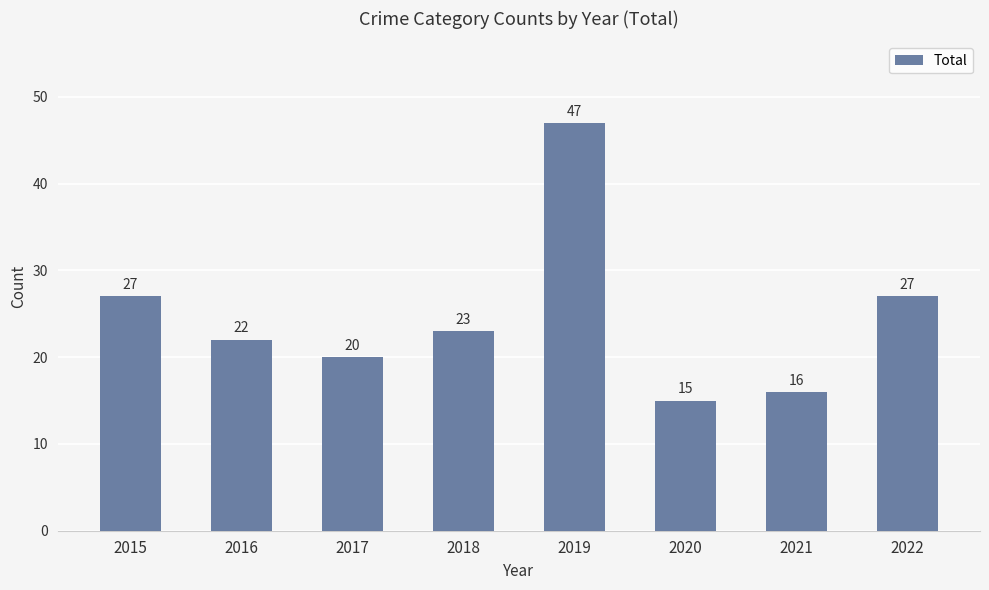

Reading right to left, transcribe all the data shown in this chart.

2022=27	2021=16	2020=15	2019=47	2018=23	2017=20	2016=22	2015=27